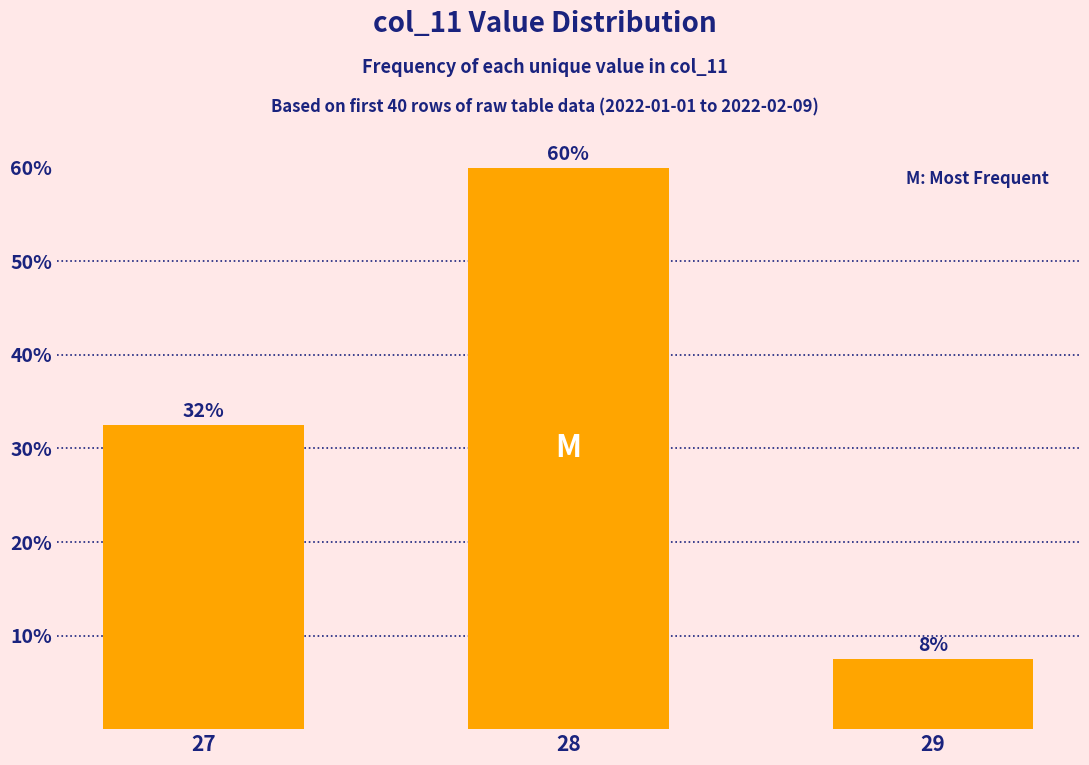

Are the bars horizontal?

No